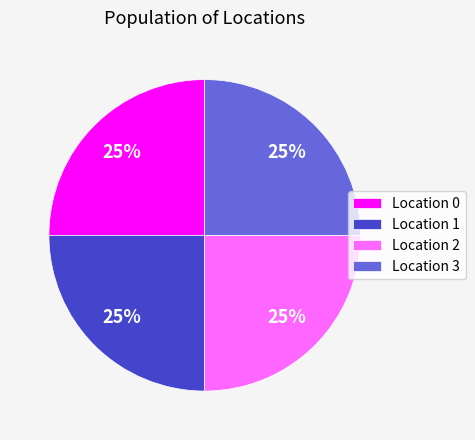

To the nearest percent, what portion does Location 3 represent?

25%